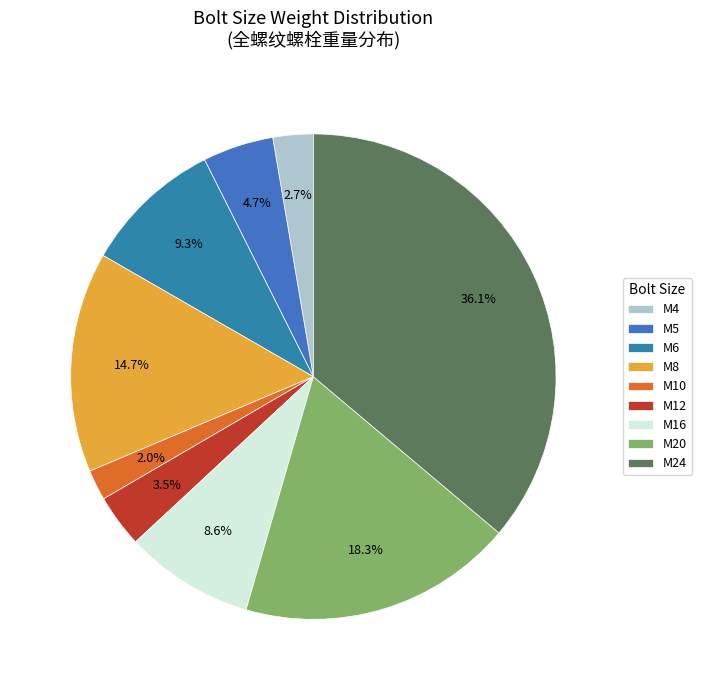

Between M4 and M8, which is larger?

M8